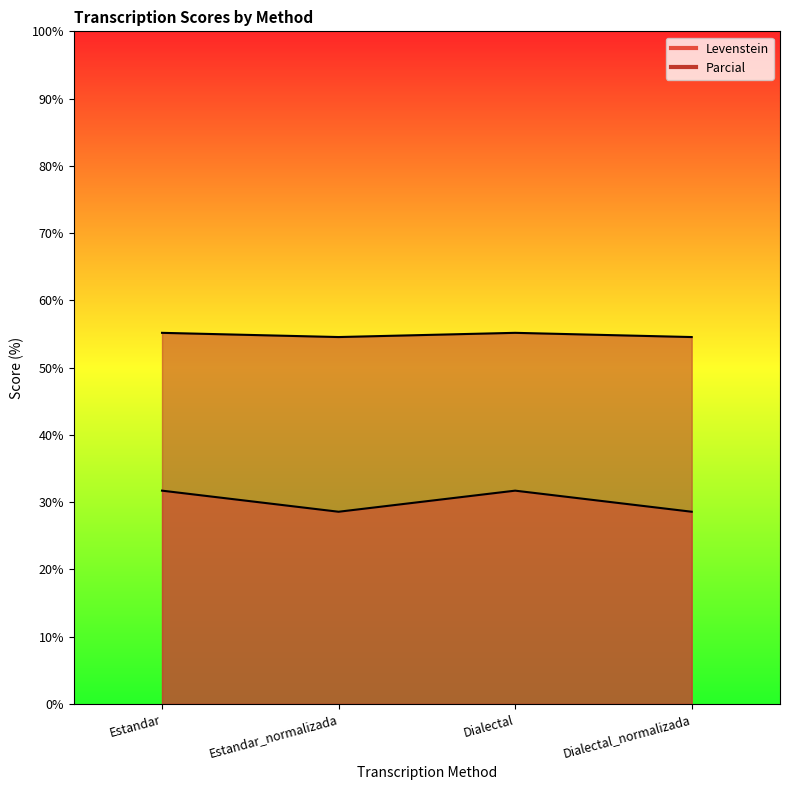

Rank the series by their maximum value, from lowest to highest.

Levenstein, Parcial